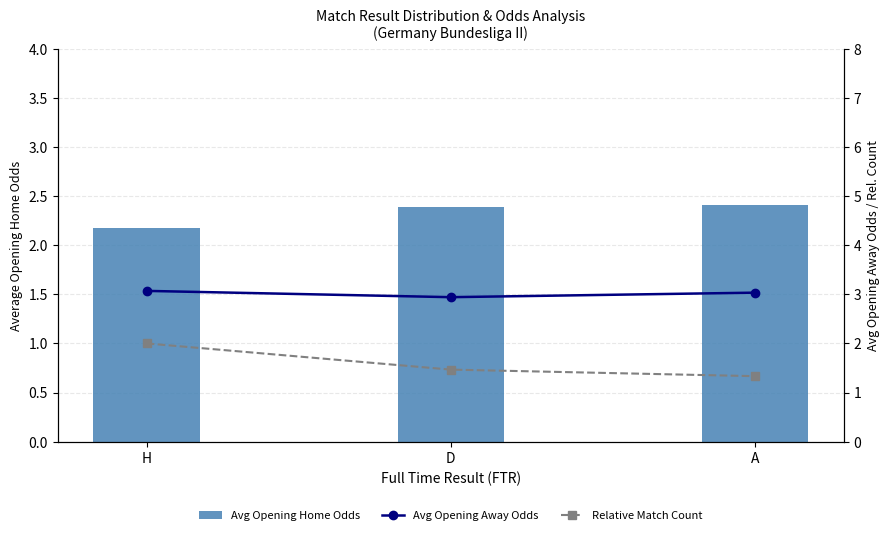

Reading left to right, list all the values displayed in this chart.

Avg Opening Home Odds: 2.2	2.4	2.4
Avg Opening Away Odds: 3.1	2.9	3.0
Relative Match Count: 2.0	1.5	1.3